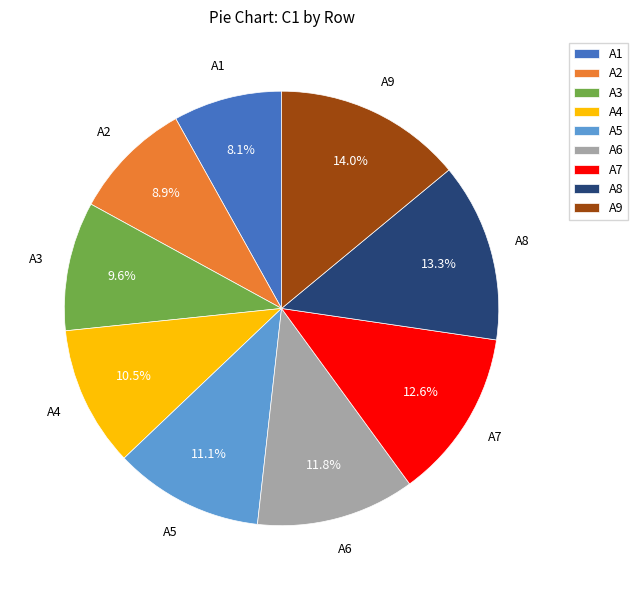

Combined, do A3 and A9 account for over 50%?

No